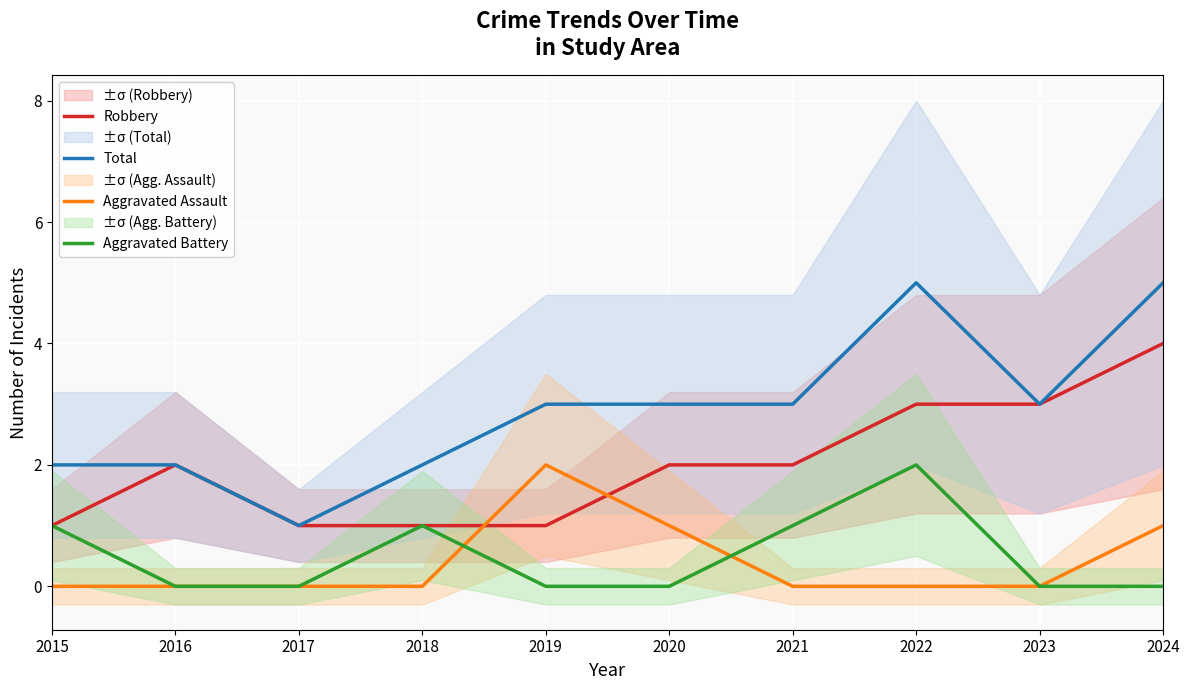

Rank the categories by Aggravated Assault value from lowest to highest.

2015, 2016, 2017, 2018, 2021, 2022, 2023, 2020, 2024, 2019